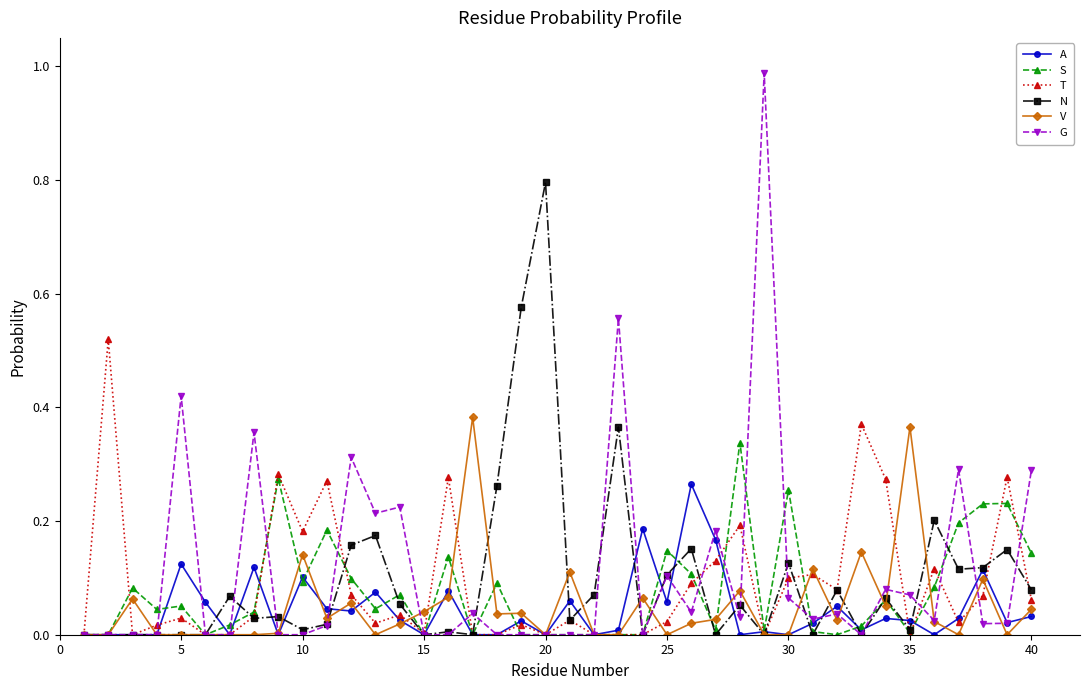

How many data points does each series have?

40